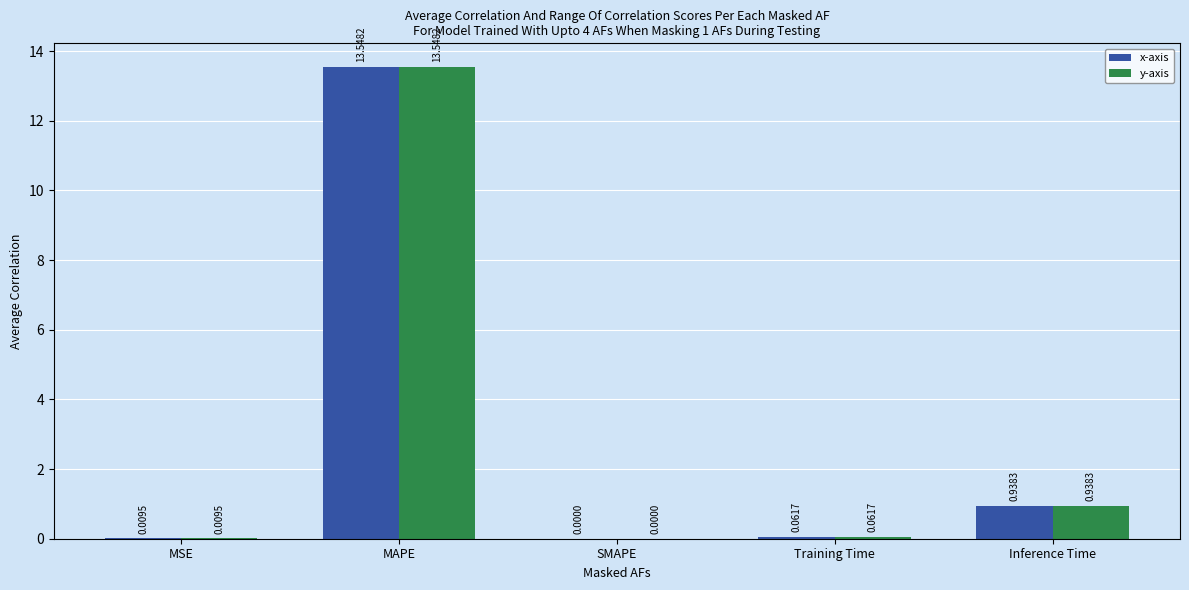

What is the total value across all series at MAPE?

27.1